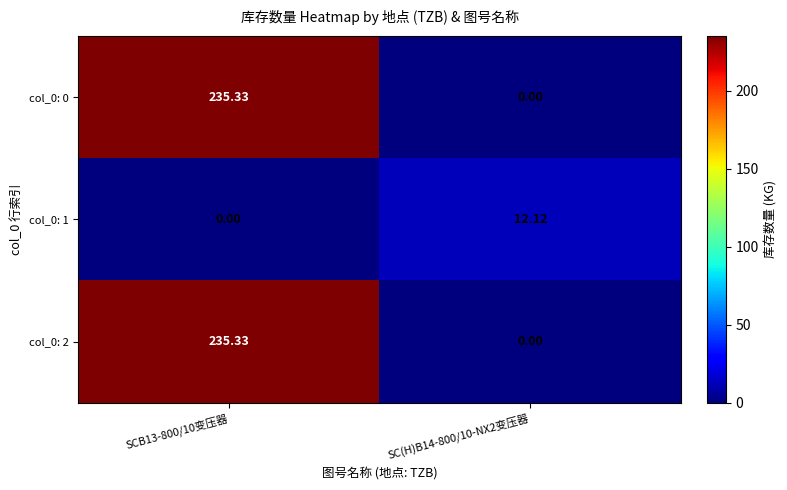

How many distinct data groups are displayed?

3